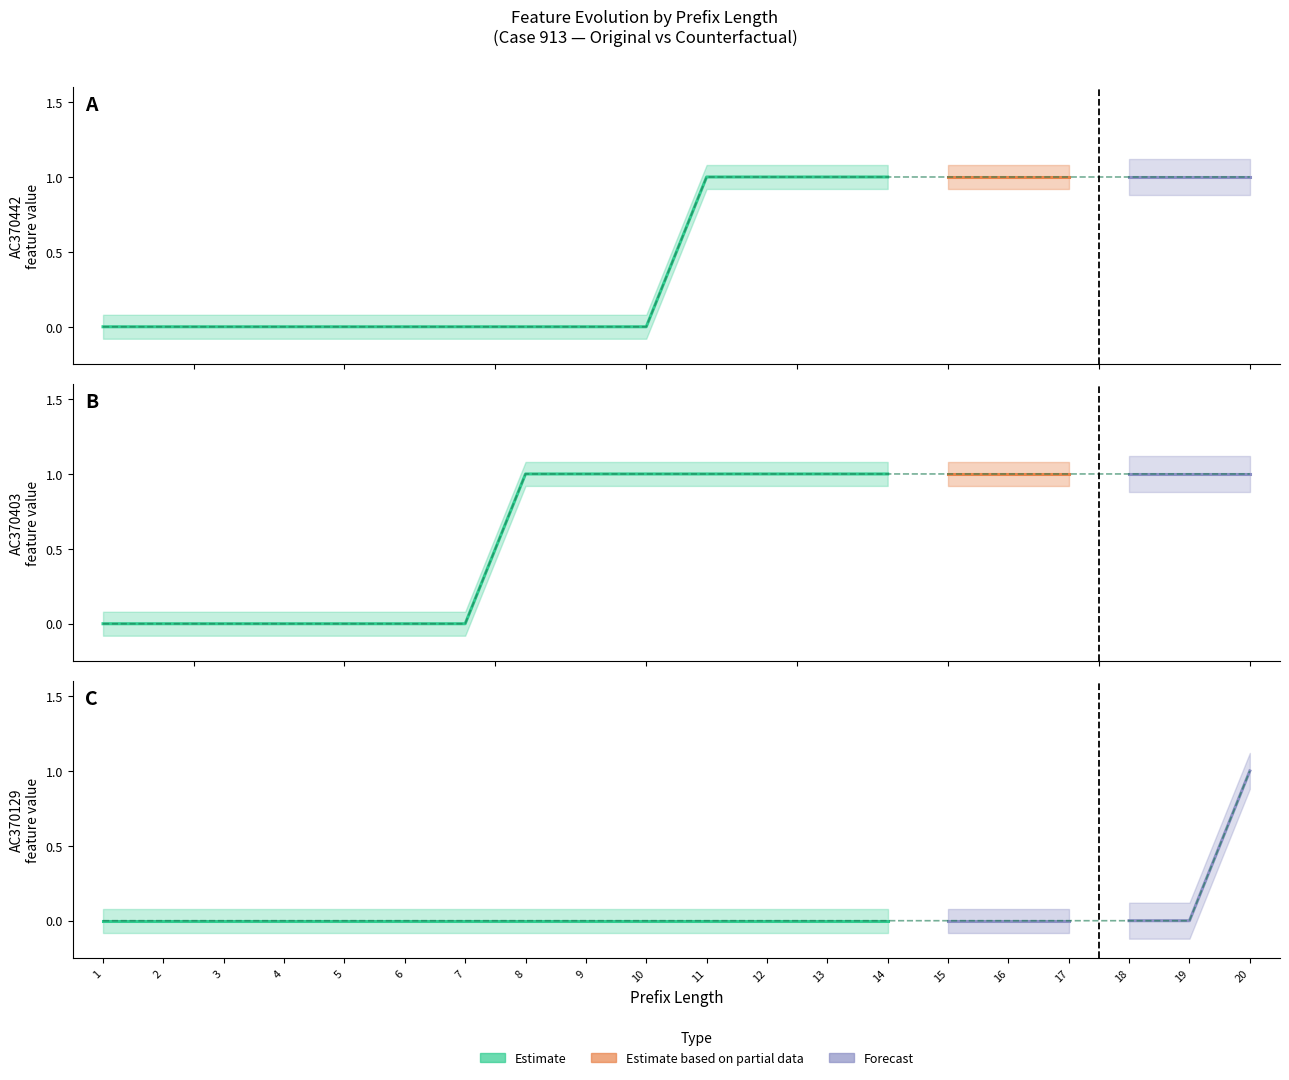

Which series has the widest spread of values?

AC370442